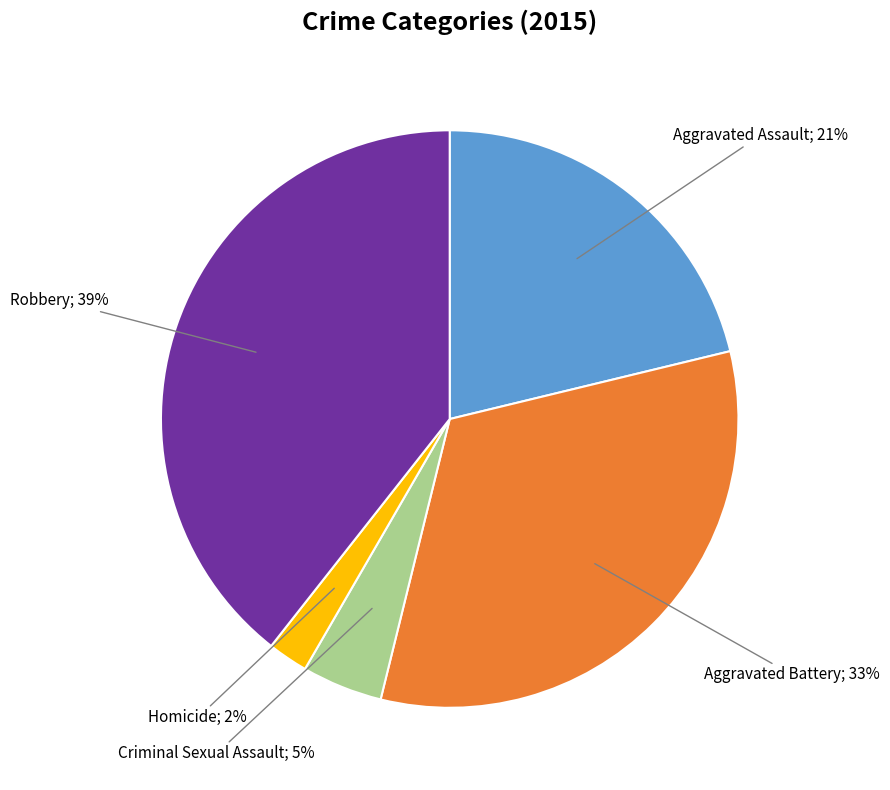

Is there a majority slice in this chart?

No